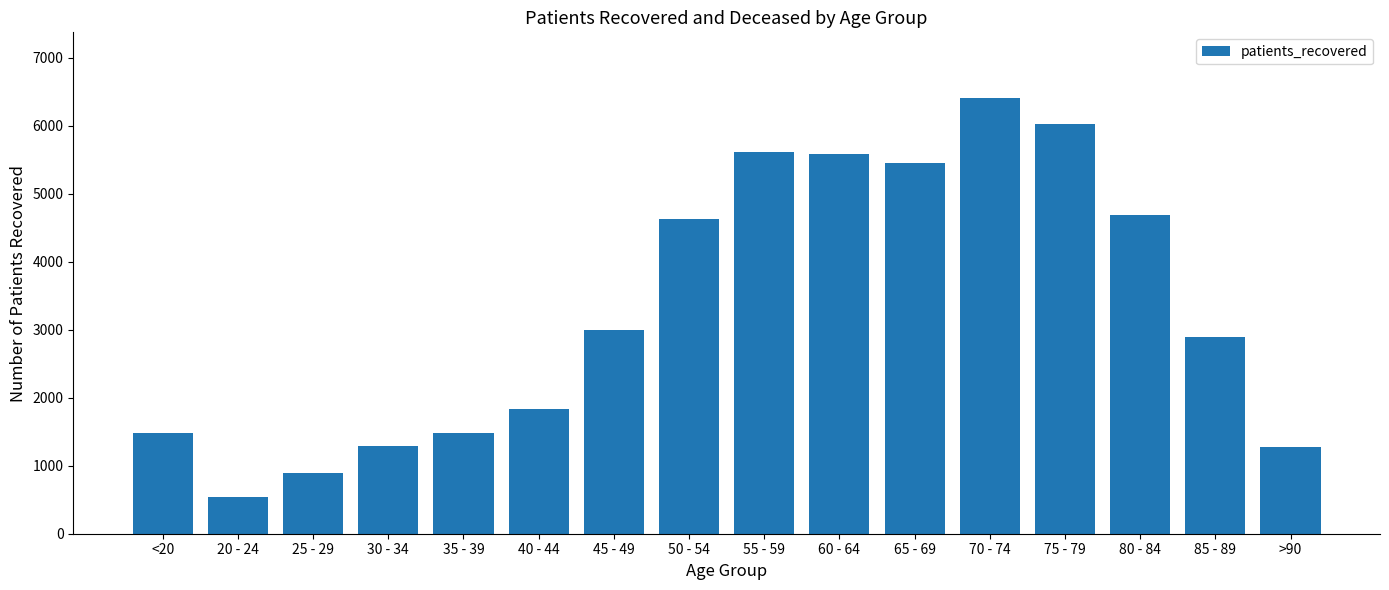

Are the bars grouped side by side (vs. stacked)?

No